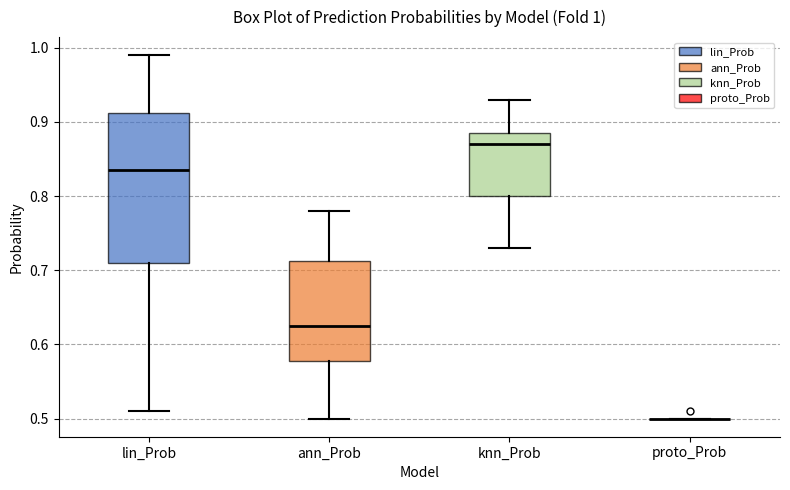

Which box is the tallest, from its lower edge to its upper edge?

lin_Prob